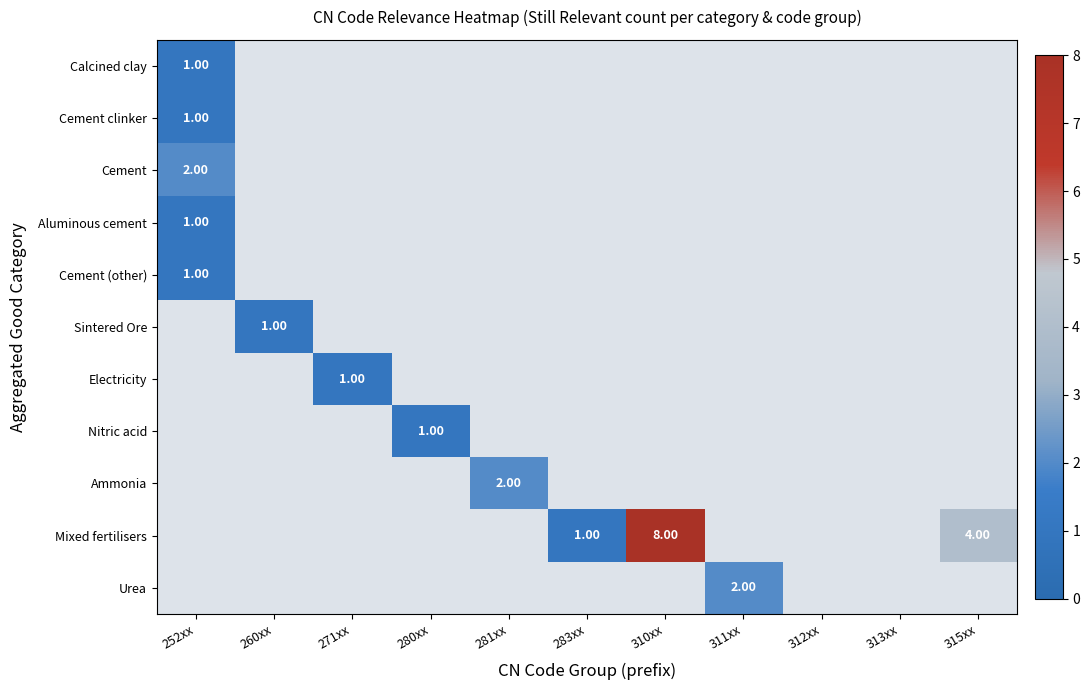

Which has a higher value, 280xx or 281xx?

281xx